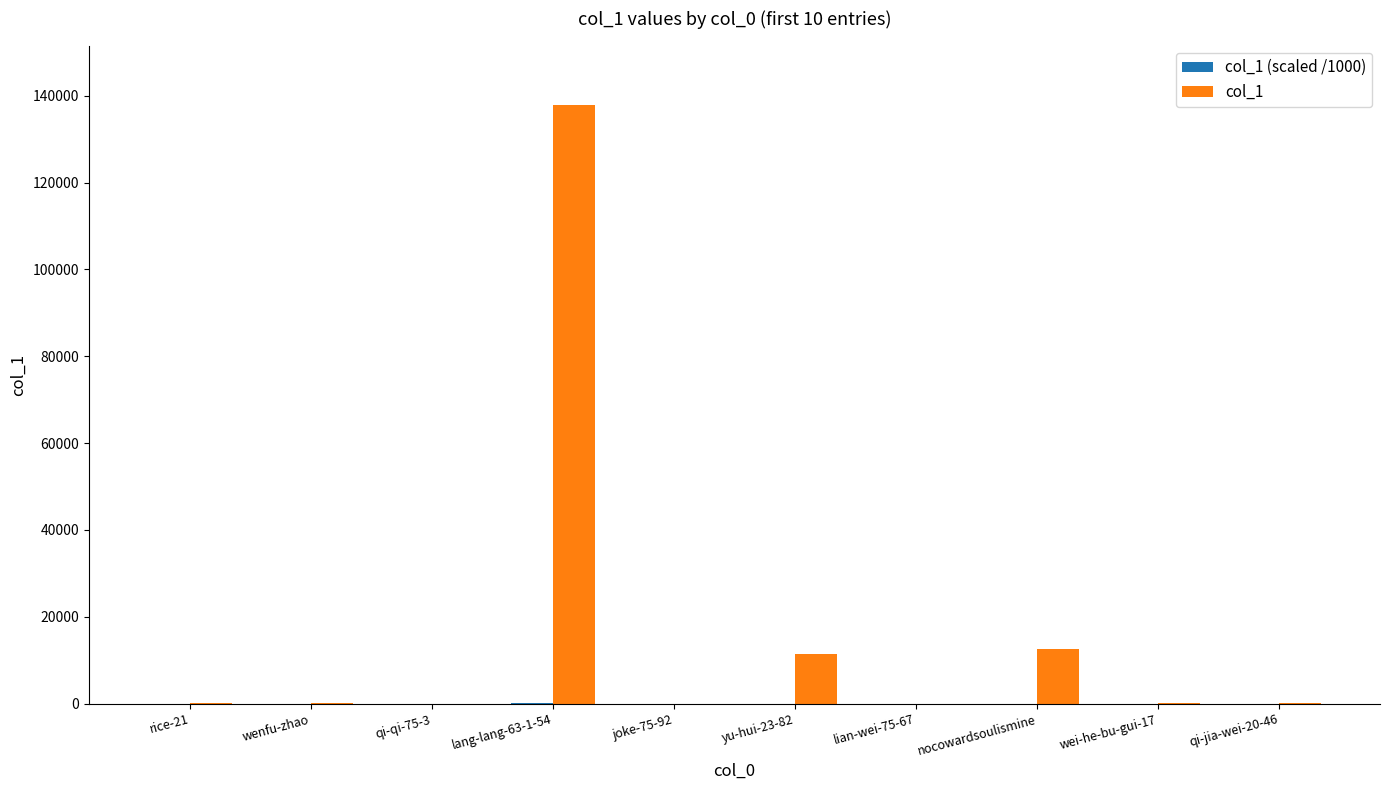

What is the greatest value displayed?

137780.0